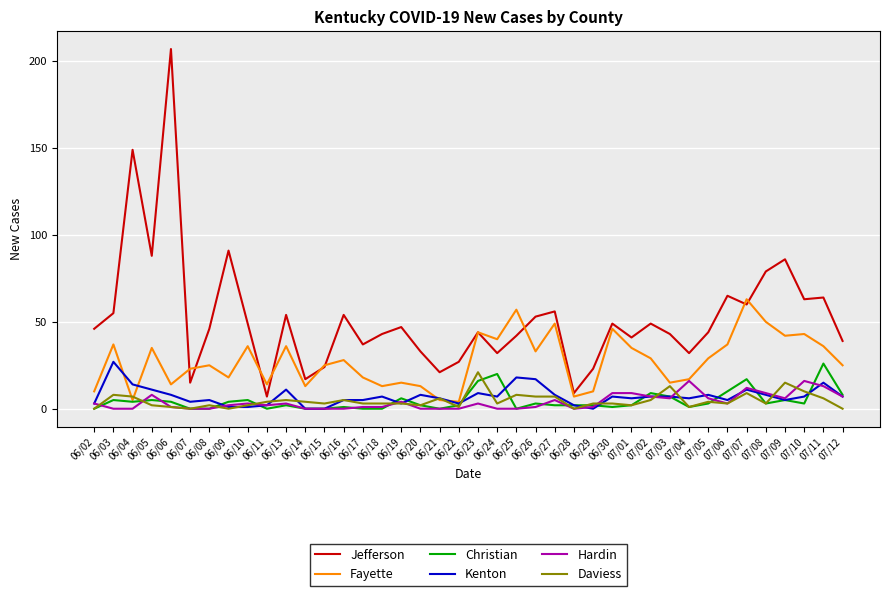

Which series has the largest range (max minus min)?

Jefferson